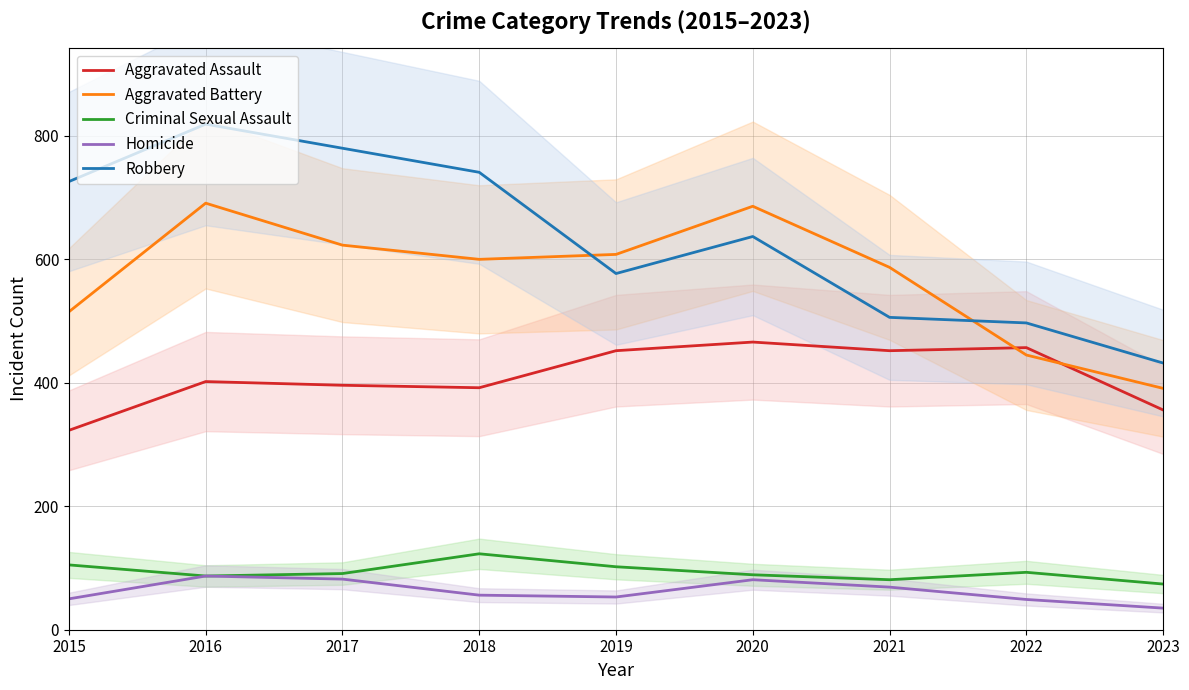

Is it true that Aggravated Battery equals 608 at 2019?

True